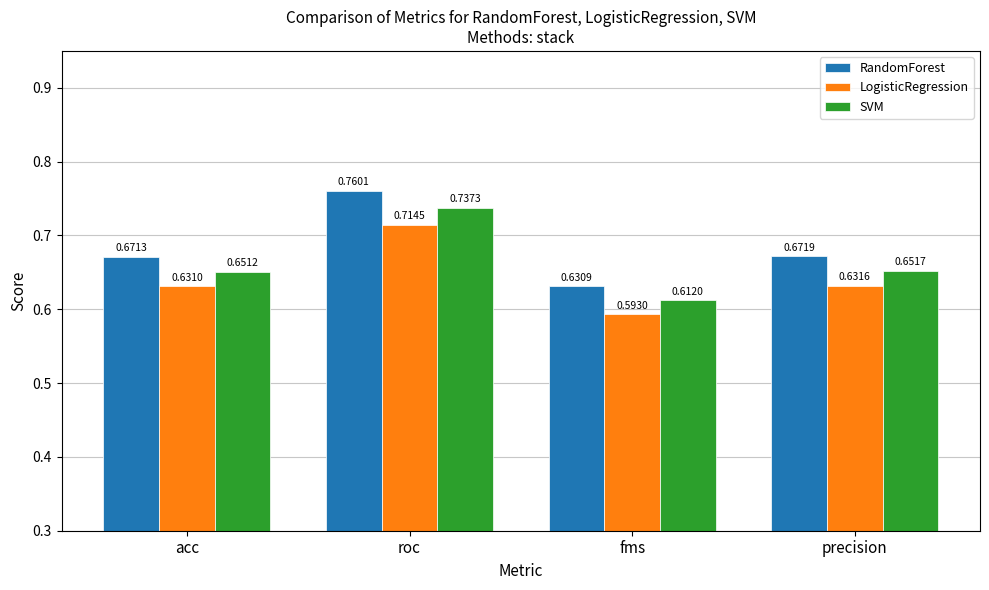

Which label corresponds to the smallest value in the chart?

fms